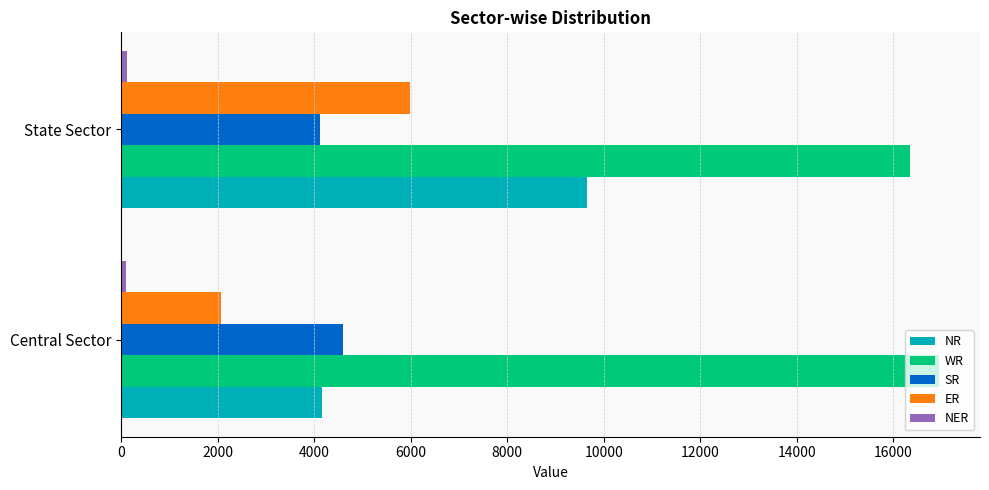

What is the greatest value displayed?

16945